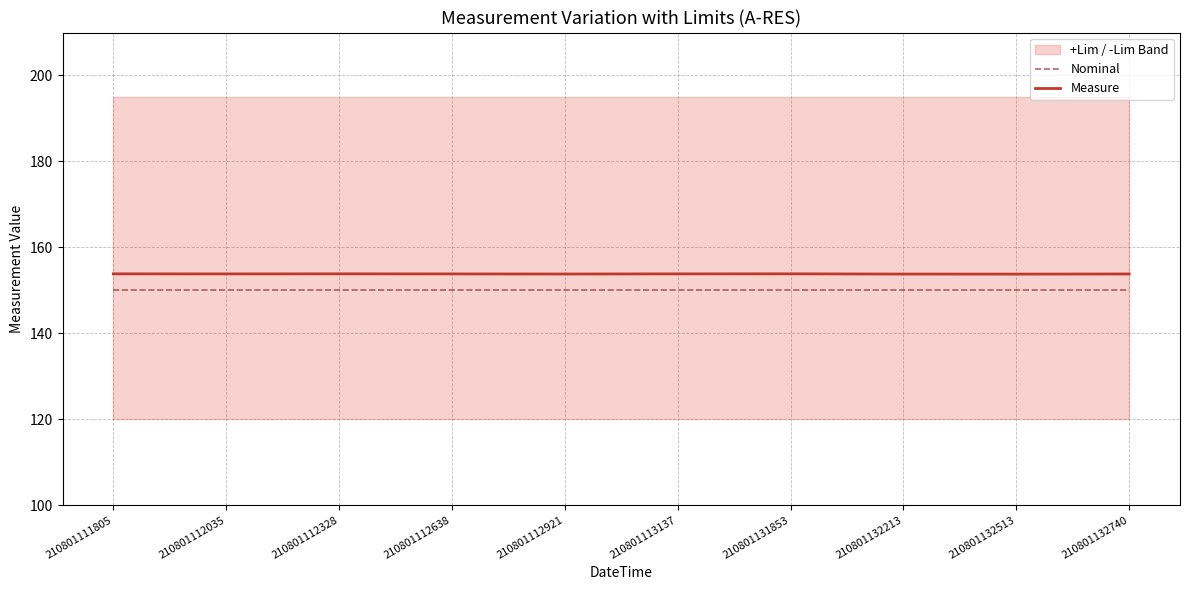

What is the value of the Measure point at the 1st from the left?

153.8